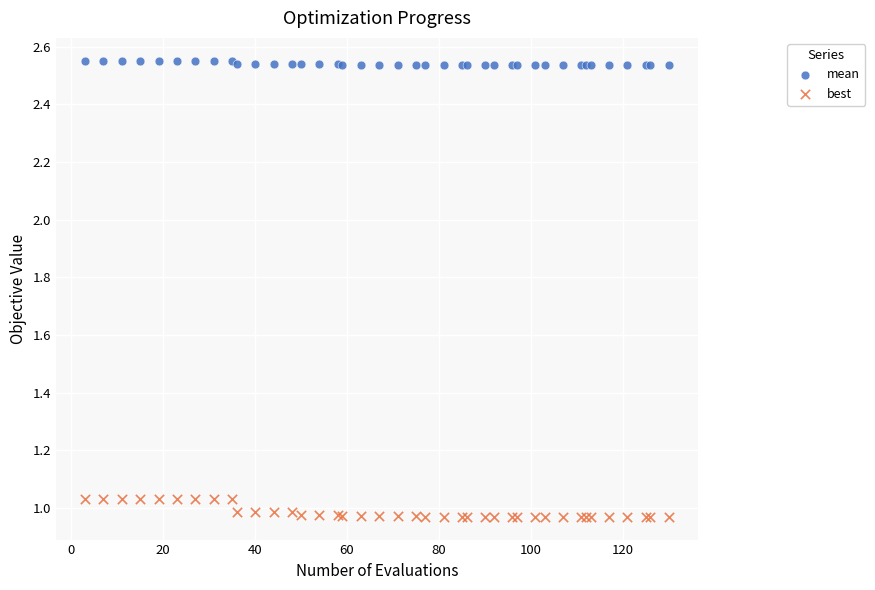

Which series has the largest Y range (max minus min)?

best